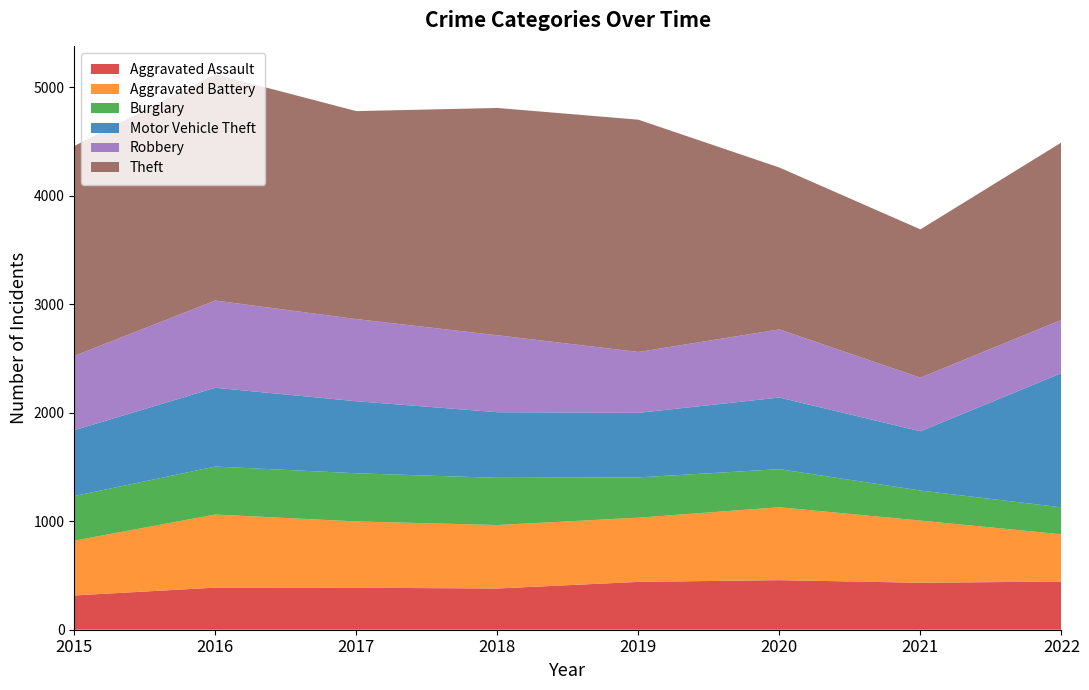

Reading left to right, what are all the values shown in this chart?

Aggravated Assault: 2015=316	2016=388	2017=387	2018=380	2019=441	2020=457	2021=433	2022=444
Aggravated Battery: 2015=505	2016=674	2017=611	2018=585	2019=592	2020=672	2021=573	2022=436
Burglary: 2015=411	2016=442	2017=444	2018=435	2019=371	2020=351	2021=277	2022=248
Motor Vehicle Theft: 2015=607	2016=726	2017=664	2018=605	2019=595	2020=660	2021=546	2022=1237
Robbery: 2015=685	2016=804	2017=757	2018=709	2019=561	2020=628	2021=494	2022=491
Theft: 2015=1935	2016=2086	2017=1917	2018=2095	2019=2141	2020=1492	2021=1367	2022=1635